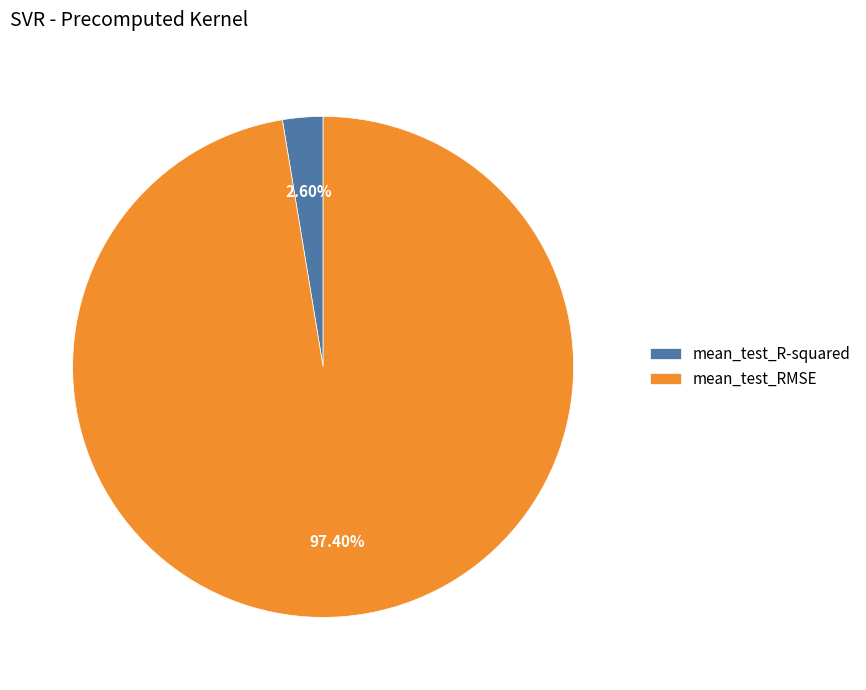

Is mean_test_RMSE the majority of the pie?

Yes